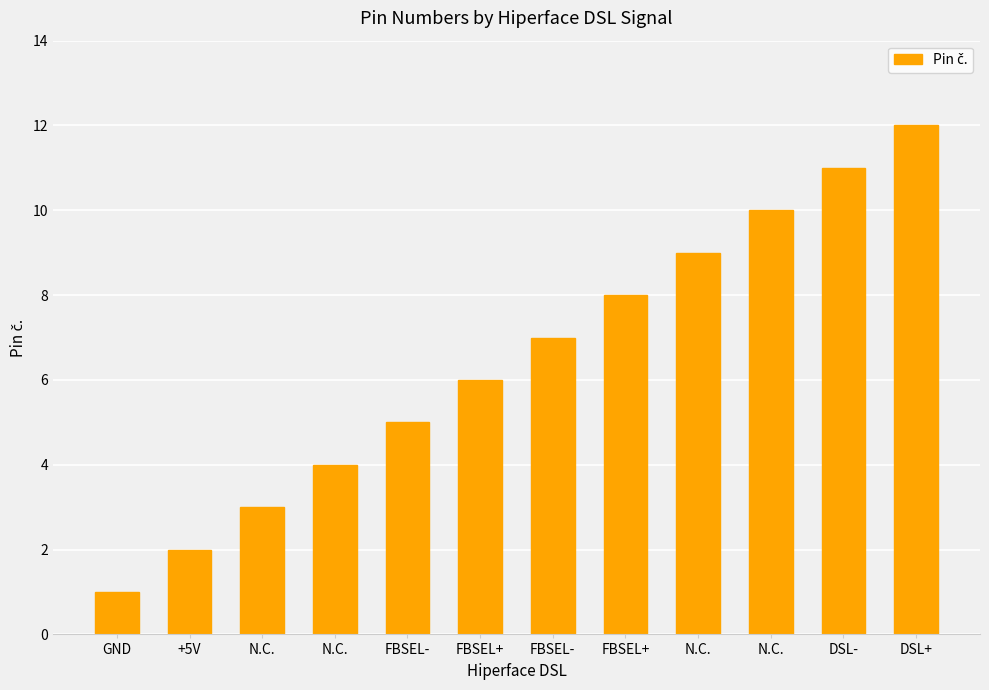

How many data points does each series have?

12